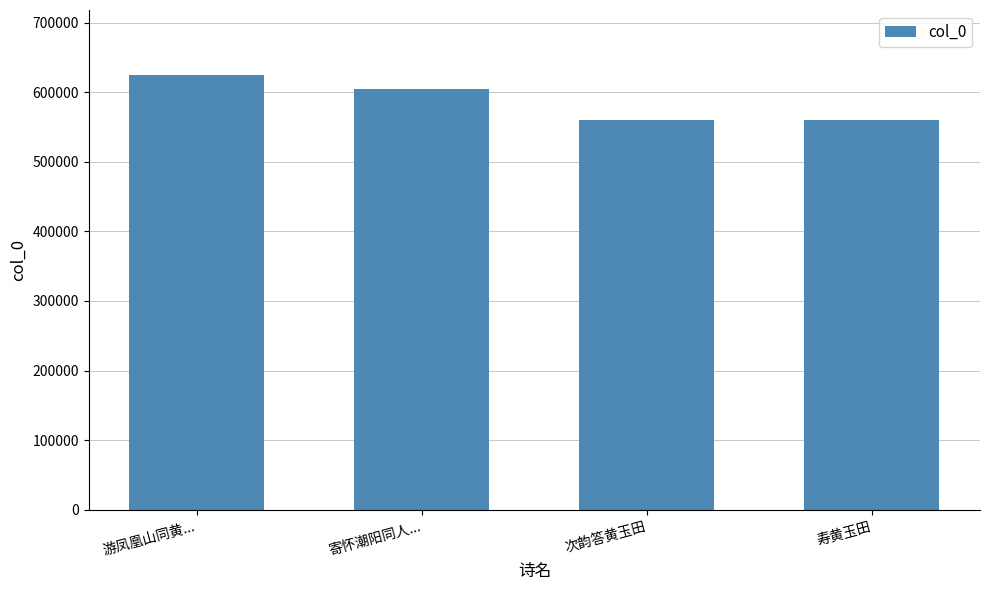

What is the value of the 2nd bar from the left?

604925